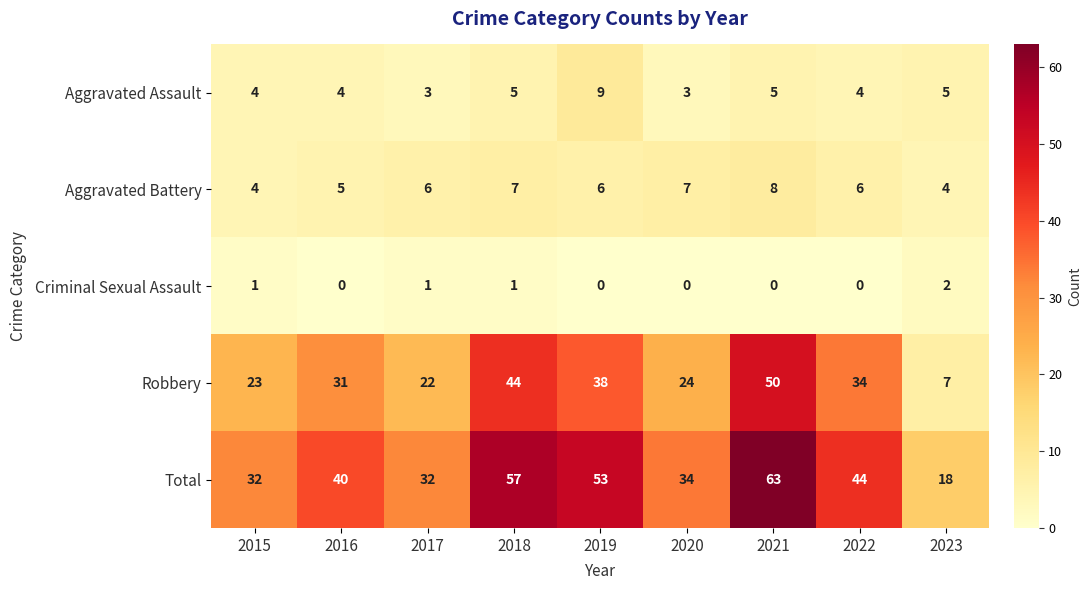

What is the approximate value of Robbery at 2020?

24